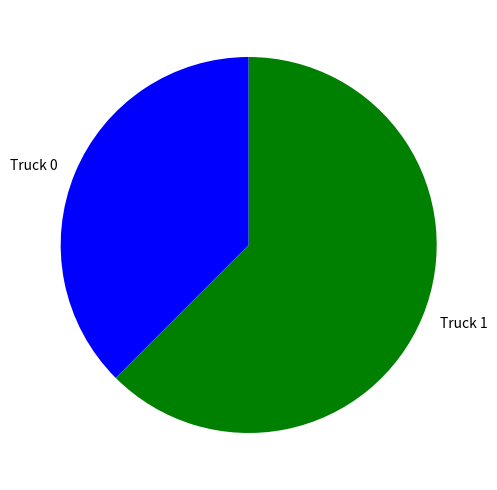

Which category has the biggest portion of the pie?

Truck 1